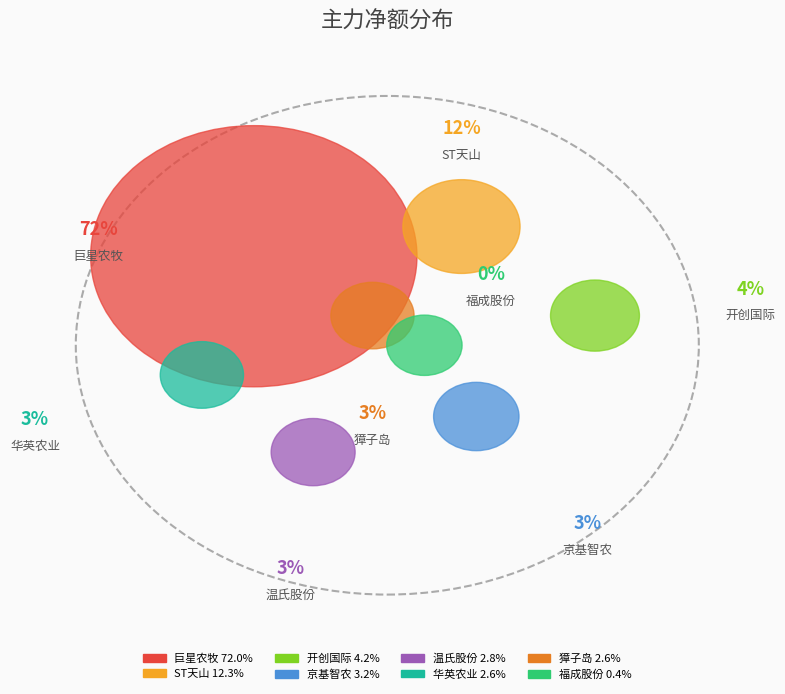

To the nearest percent, what percentage of the pie is 温氏股份?

3%